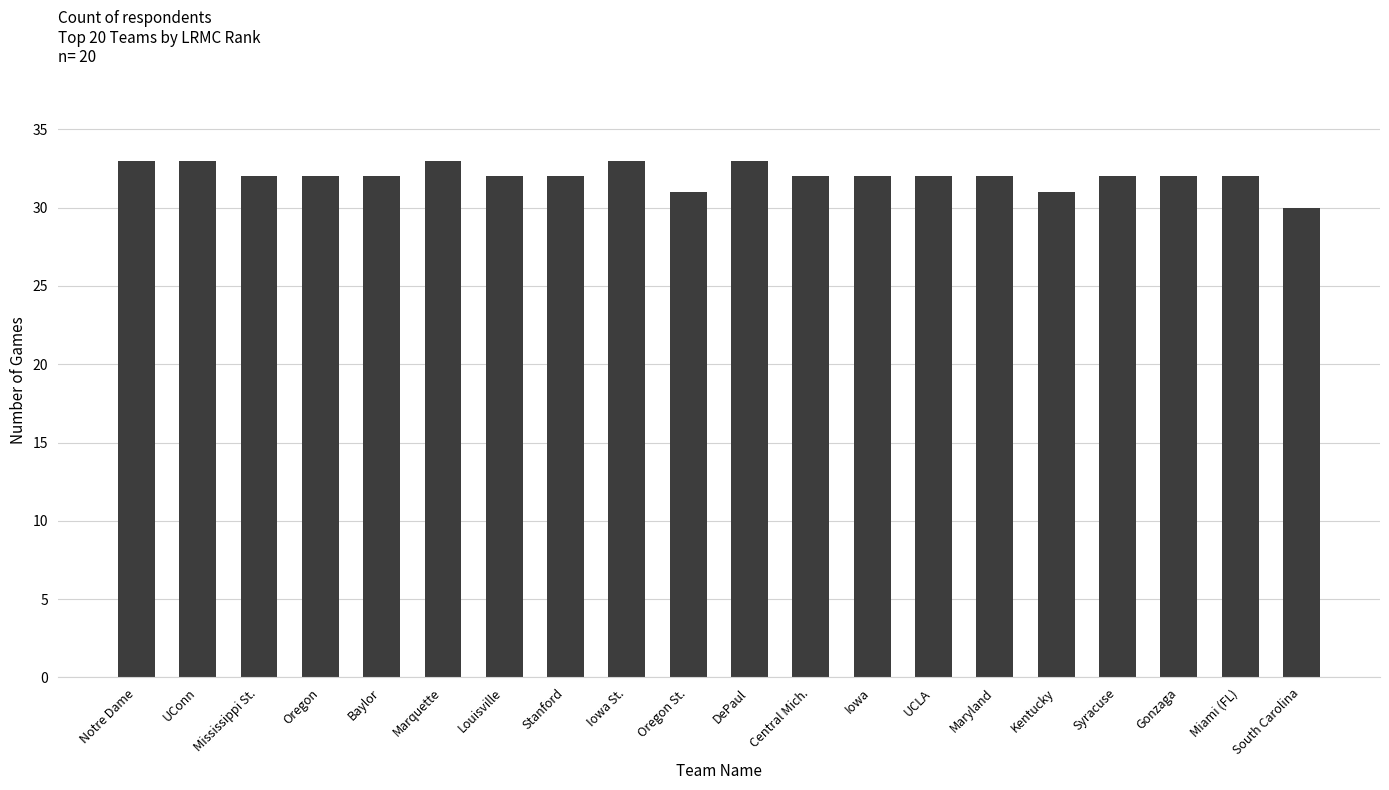

What is the label of the 12th bar from the left?

Central Mich.